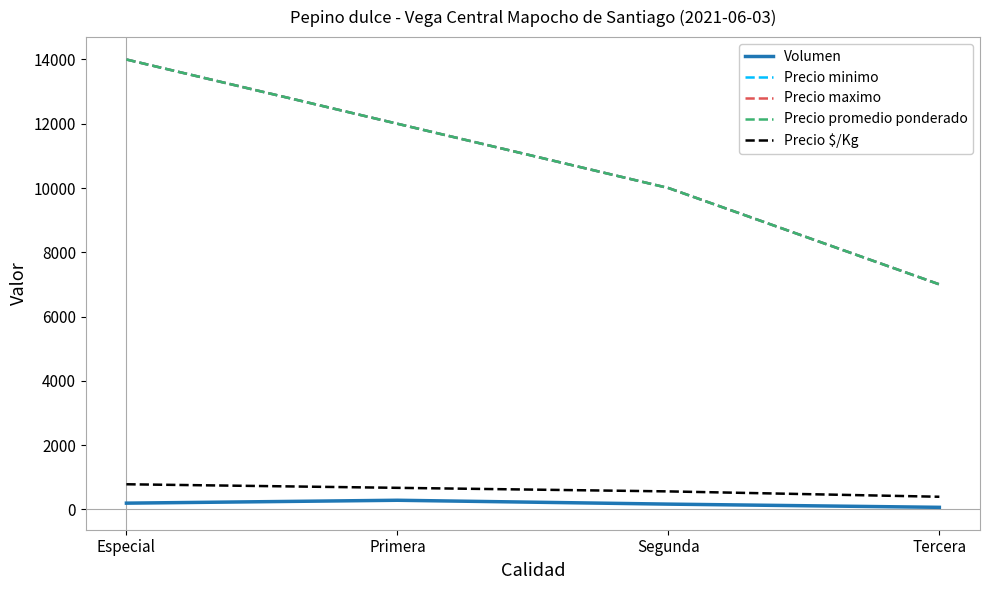

Is this an area chart (filled region under the line)?

No